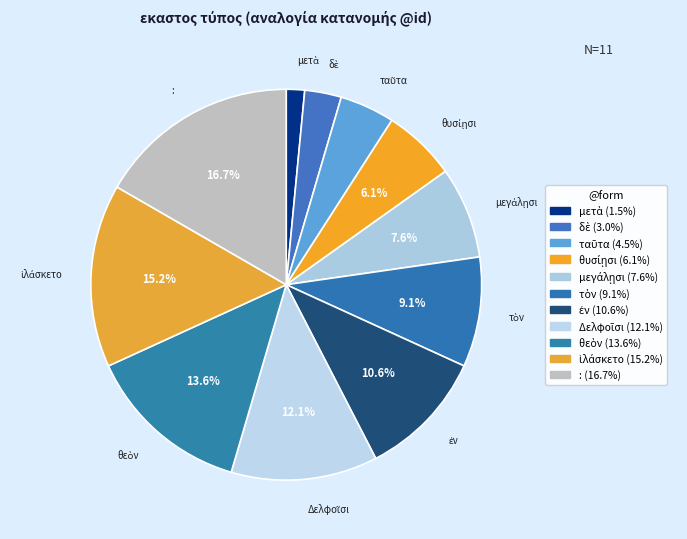

Which category has the smallest portion of the pie?

μετὰ